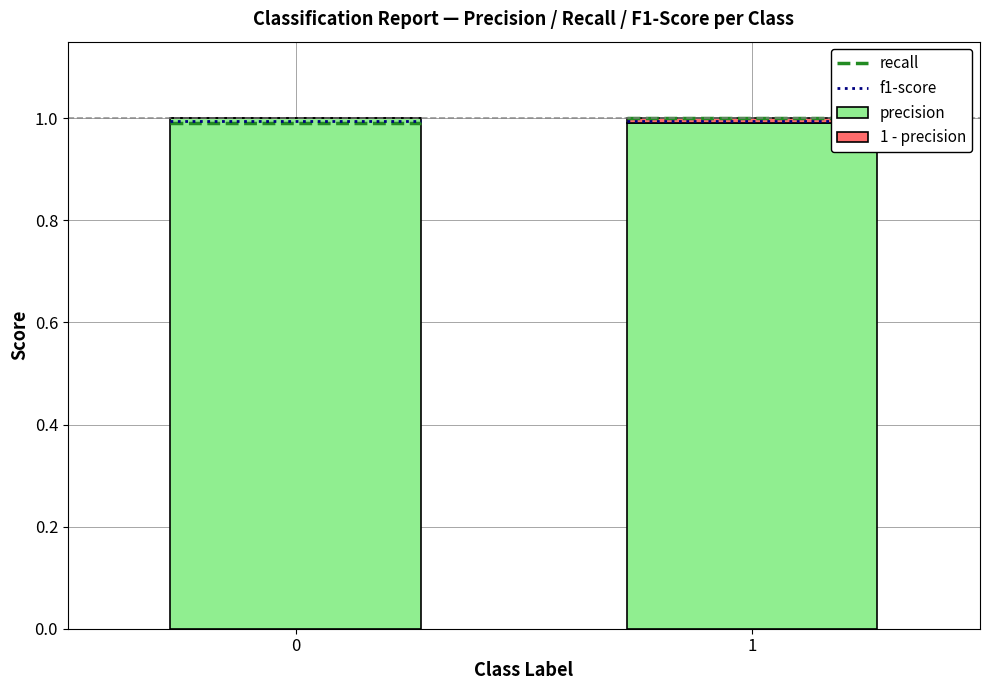

Are the bars grouped side by side (vs. stacked)?

No